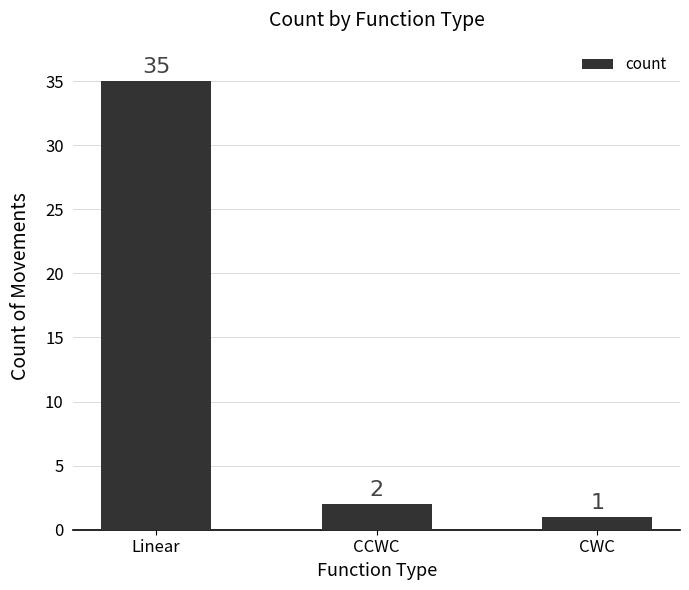

Is it true that the value at CCWC is 2?

True